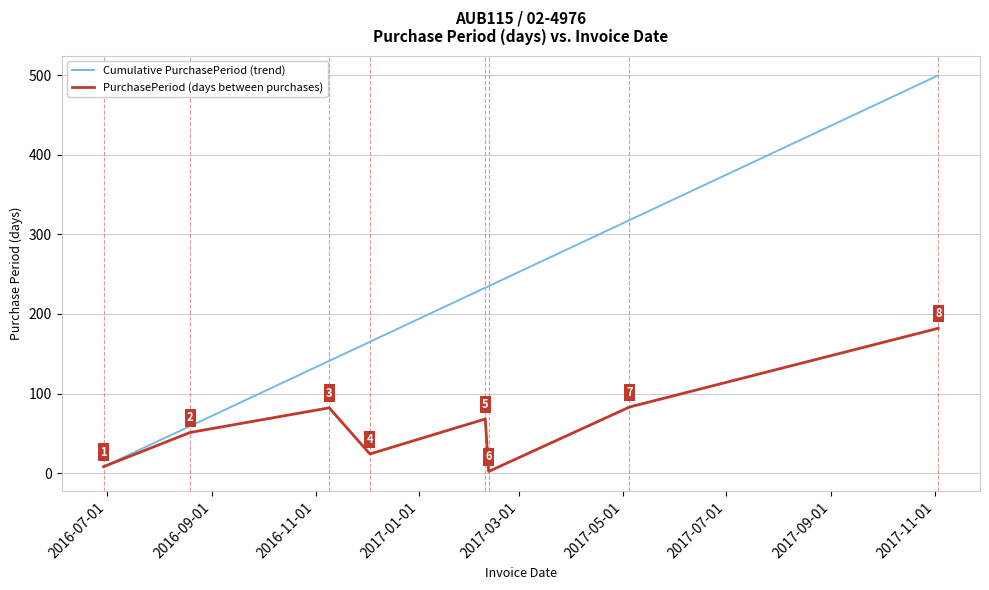

Reading right to left, what are all the values shown in this chart?

Cumulative PurchasePeriod (trend): 500	318	235	233	165	141	59	8
PurchasePeriod (days between purchases): 182	83	2	68	24	82	51	8